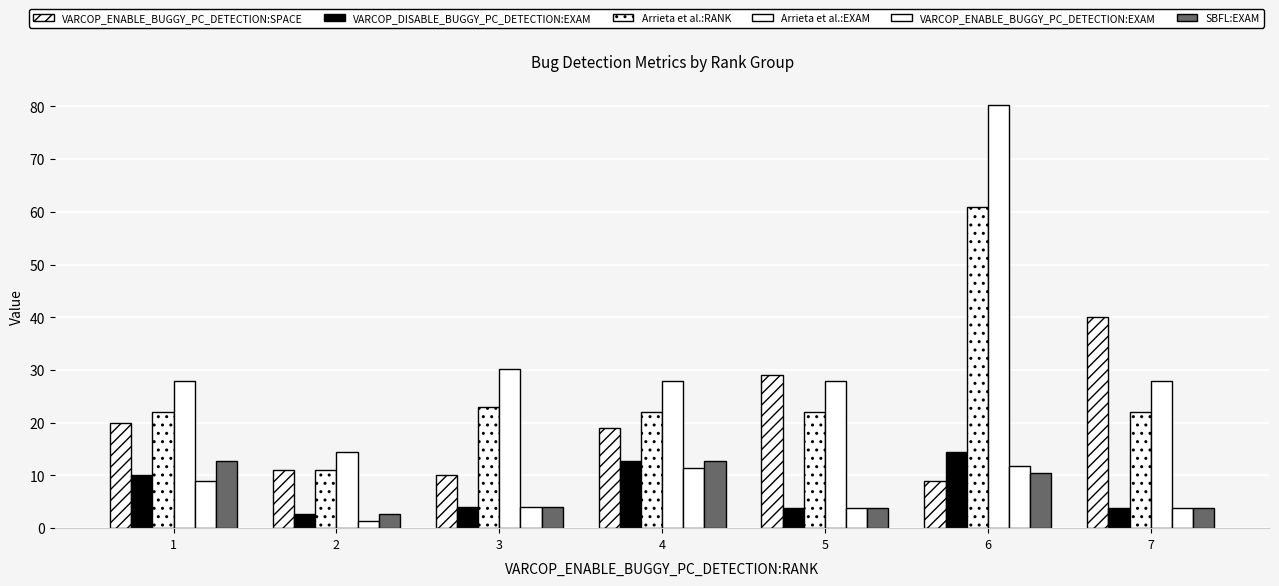

How many values in the VARCOP_ENABLE_BUGGY_PC_DETECTION:EXAM series are below 3?

1